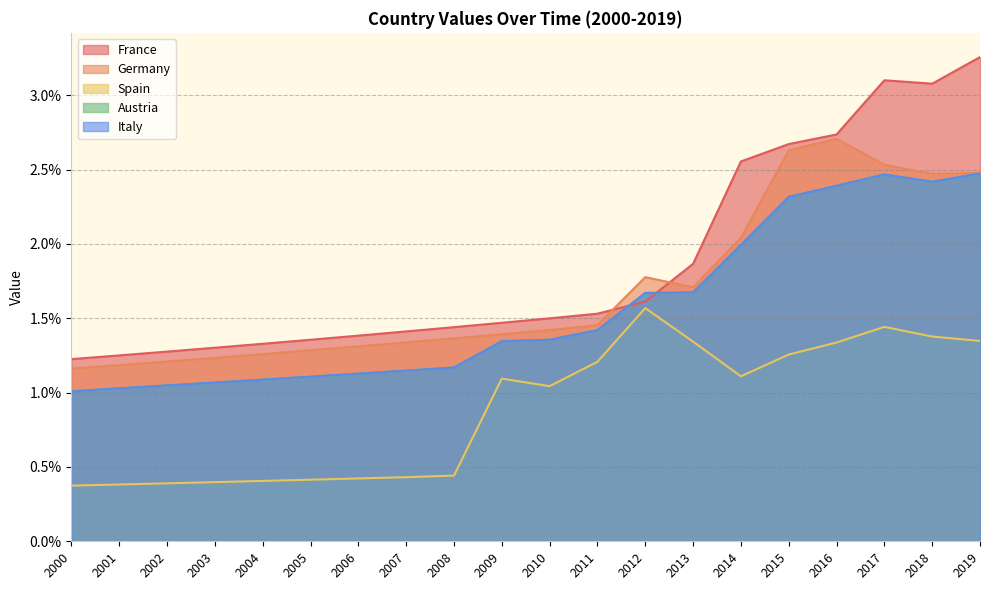

Which label corresponds to the largest value in the chart?

2019